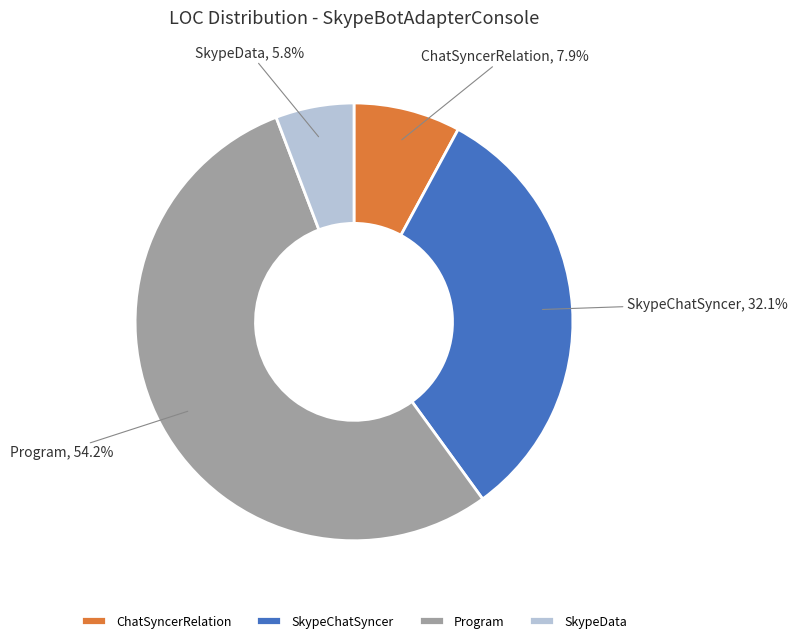

Count the number of slices in the pie.

4